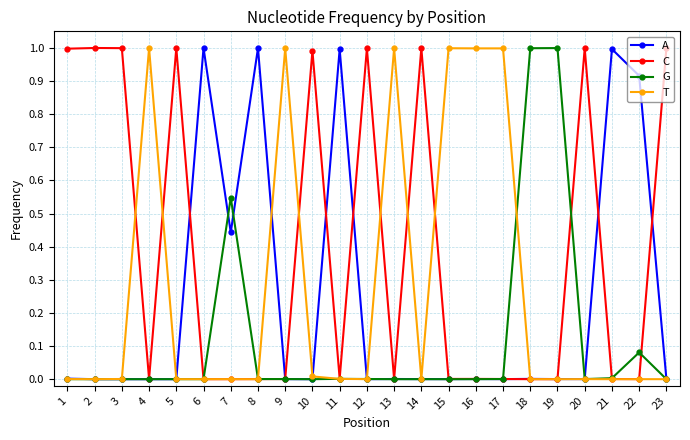

Which series changed the most between 7 and 12?

C